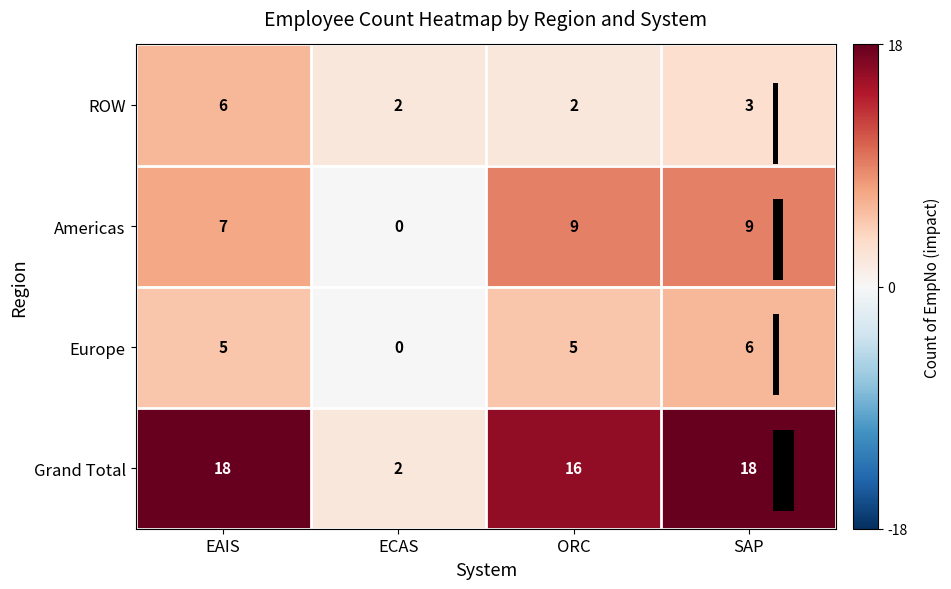

What is the maximum value shown in the chart?

18